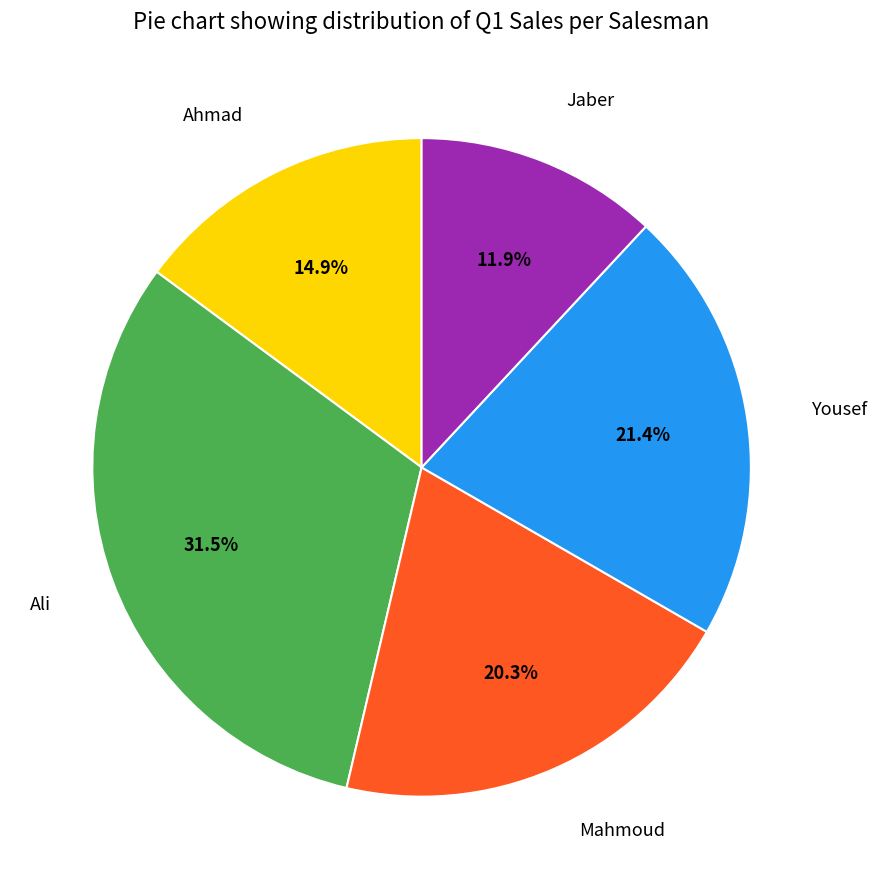

What is the smallest slice in the pie chart?

Jaber